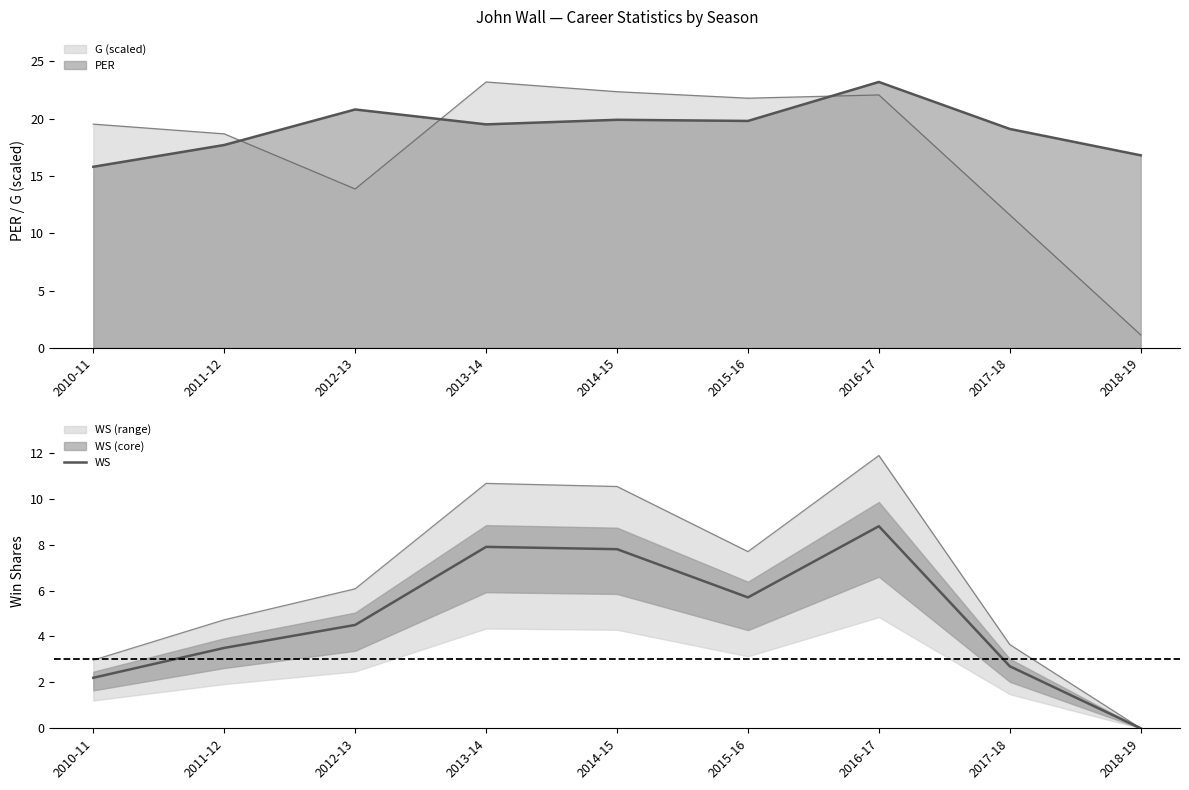

Rank the categories by value from highest to lowest.

2016-17, 2013-14, 2014-15, 2015-16, 2012-13, 2011-12, 2017-18, 2010-11, 2018-19